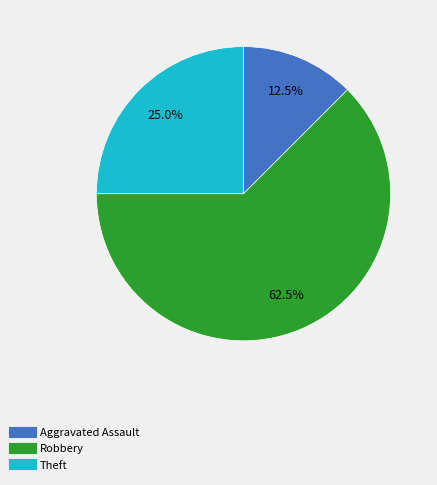

Does any single category account for the majority?

Yes